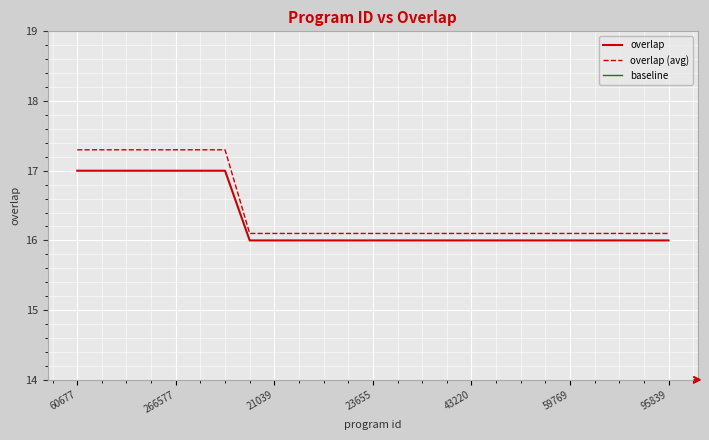

How many lines are shown in the chart?

3